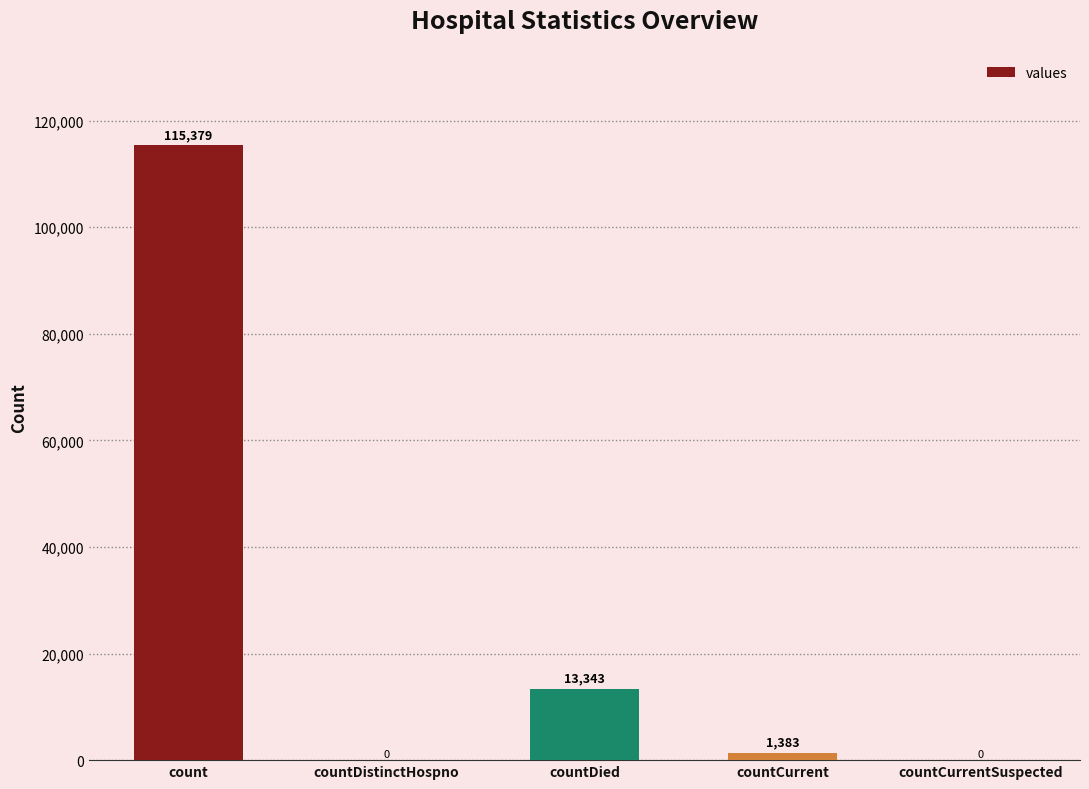

What is the sum of the values at countCurrentSuspected and countCurrent?

1383